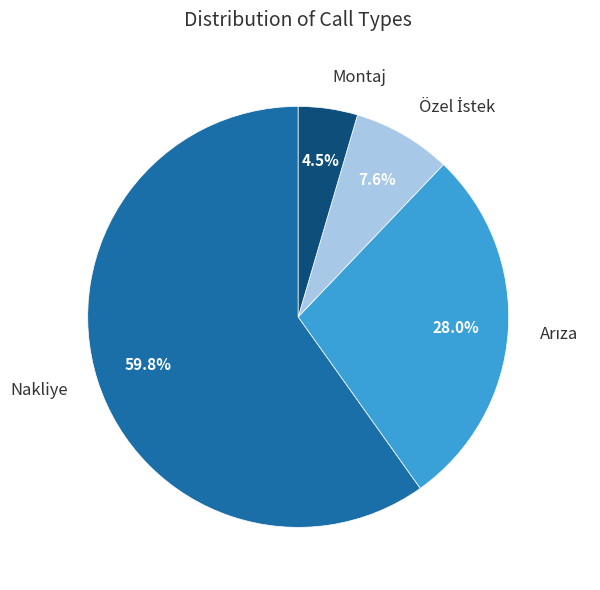

Is there any slice that represents more than half of the pie?

Yes